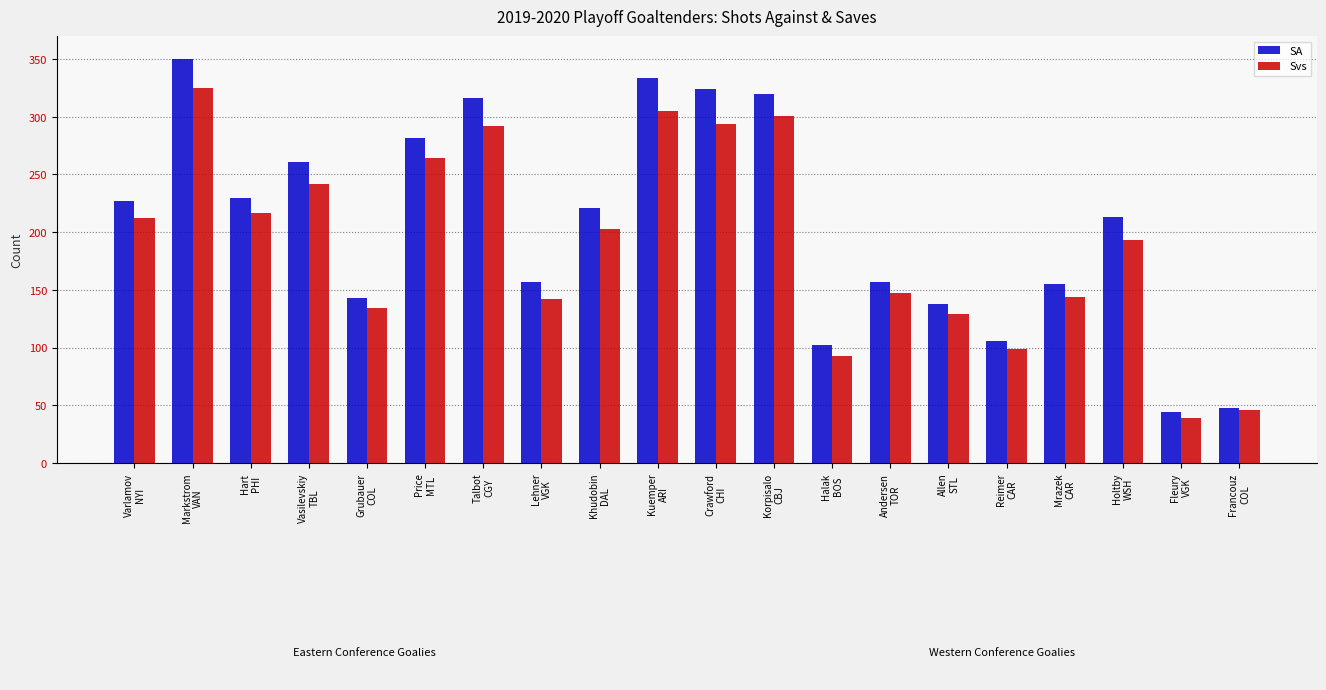

What is the average value of the SA series?

206